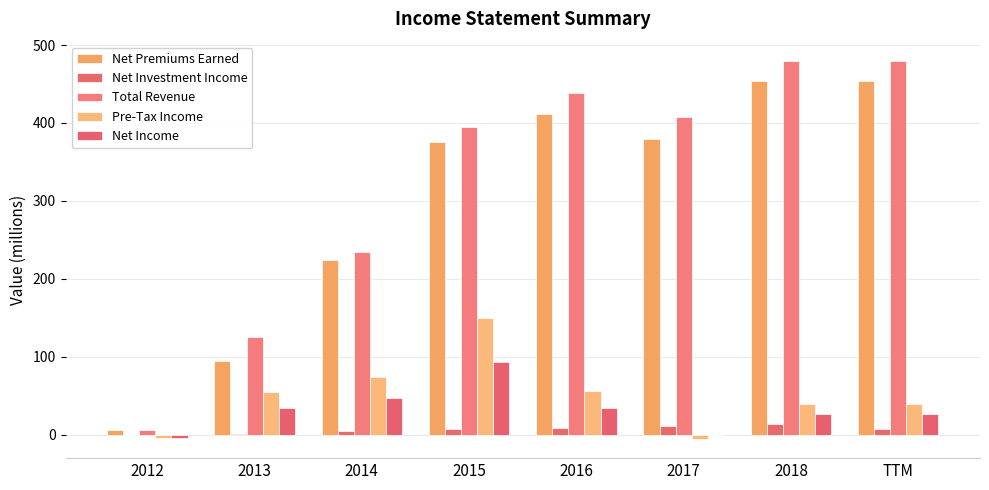

Reading right to left, extract all data points from this chart.

Net Premiums Earned: TTM=454	2018=454	2017=380	2016=412	2015=376	2014=224	2013=95	2012=6
Net Investment Income: TTM=7	2018=13	2017=11	2016=9	2015=7	2014=4	2013=1	2012=0
Total Revenue: TTM=480	2018=480	2017=407	2016=439	2015=395	2014=234	2013=125	2012=6
Pre-Tax Income: TTM=39	2018=39	2017=-6	2016=56	2015=150	2014=74	2013=55	2012=-5
Net Income: TTM=27	2018=27	2017=-1	2016=34	2015=93	2014=47	2013=34	2012=-5